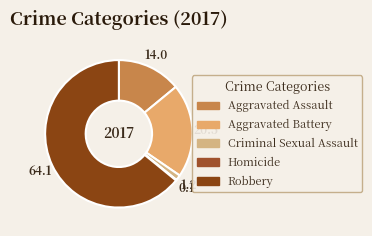

What portion of the pie excludes Robbery?

35.9%